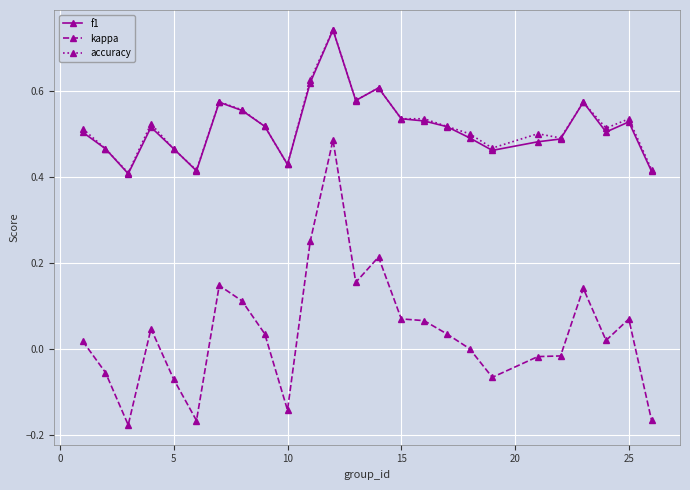

Which series has the widest spread of values?

kappa